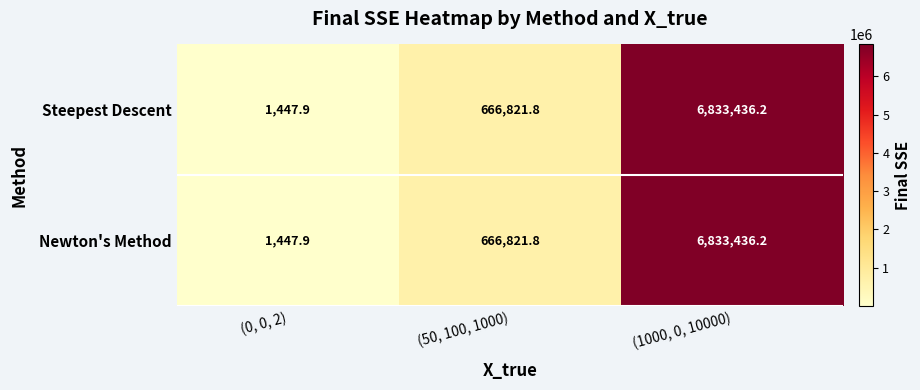

At which label does Steepest Descent first exceed 666821?

(50, 100, 1000)